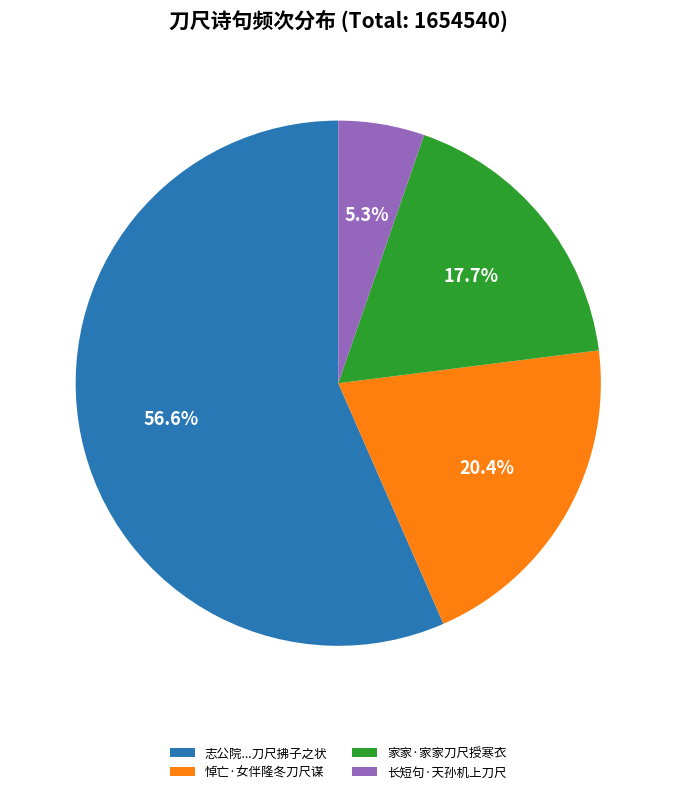

Combined, do 志公院...刀尺拂子之状 and 悼亡·女伴隆冬刀尺谋 account for over 50%?

Yes